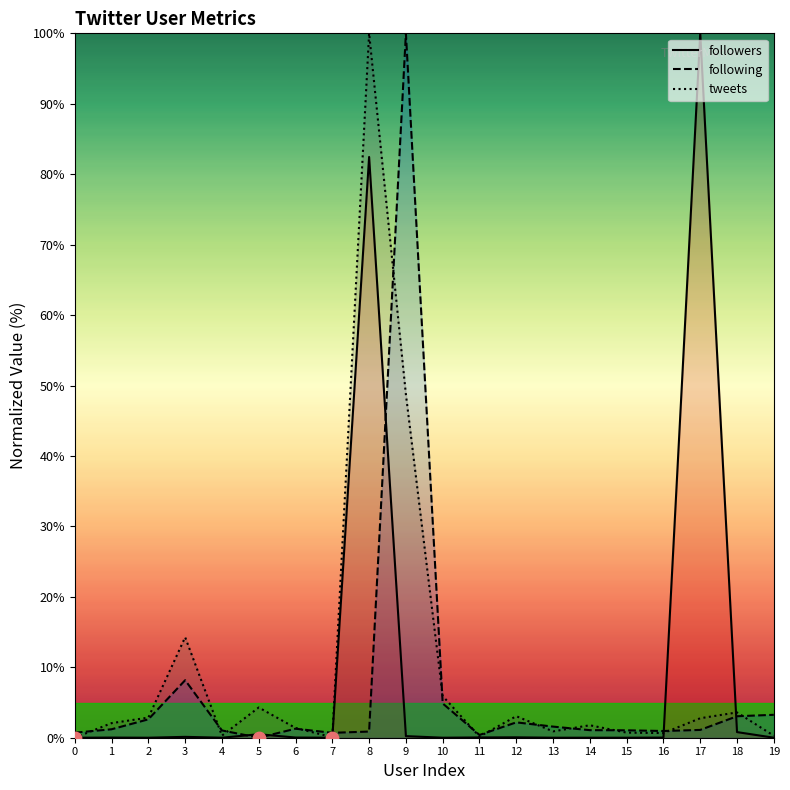

Which series has the largest total across all categories?

tweets